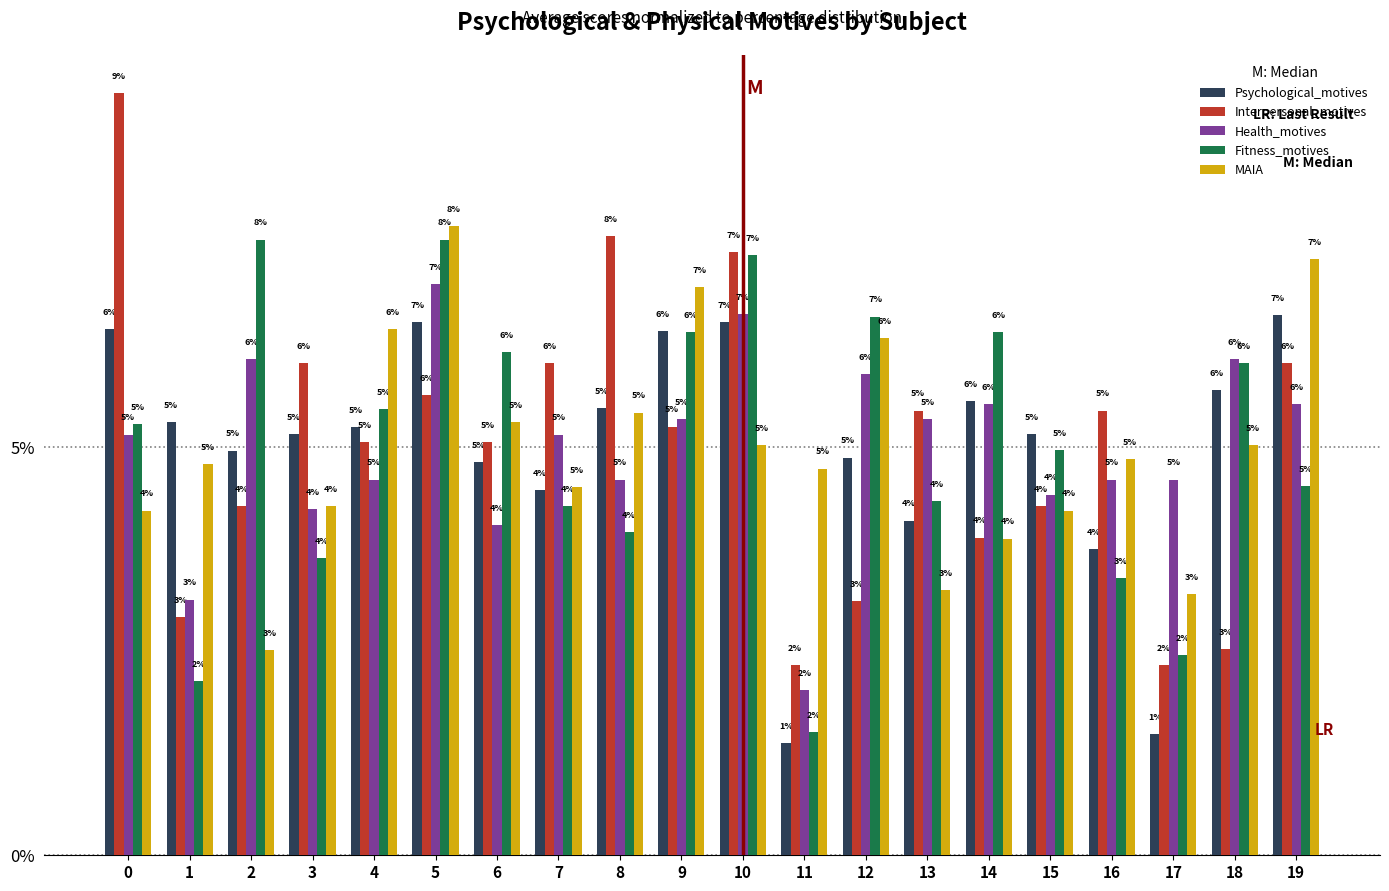

Is the value of Psychological_motives at 16 greater than the value of Fitness_motives at 5?

No